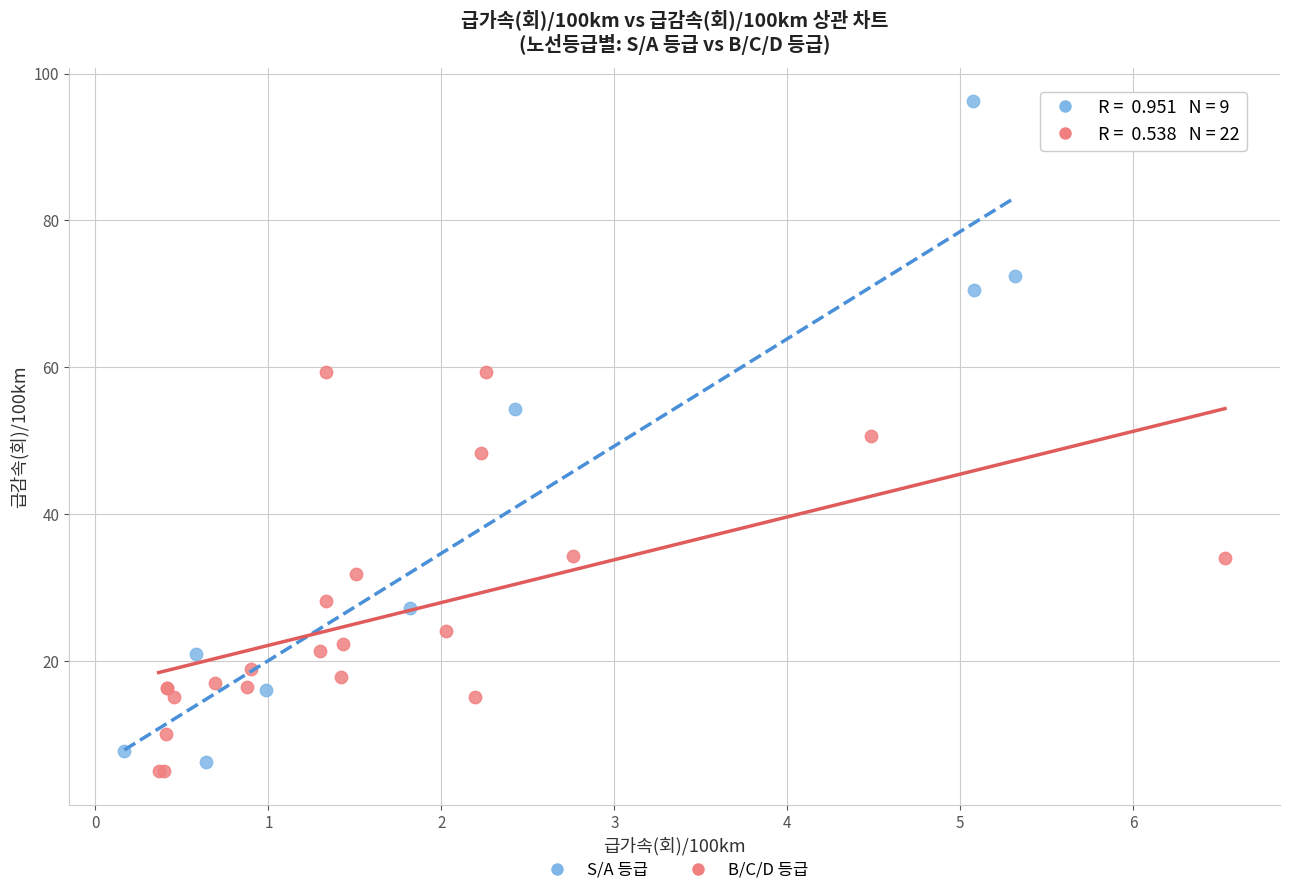

Which series has the largest Y range (max minus min)?

S/A 등급